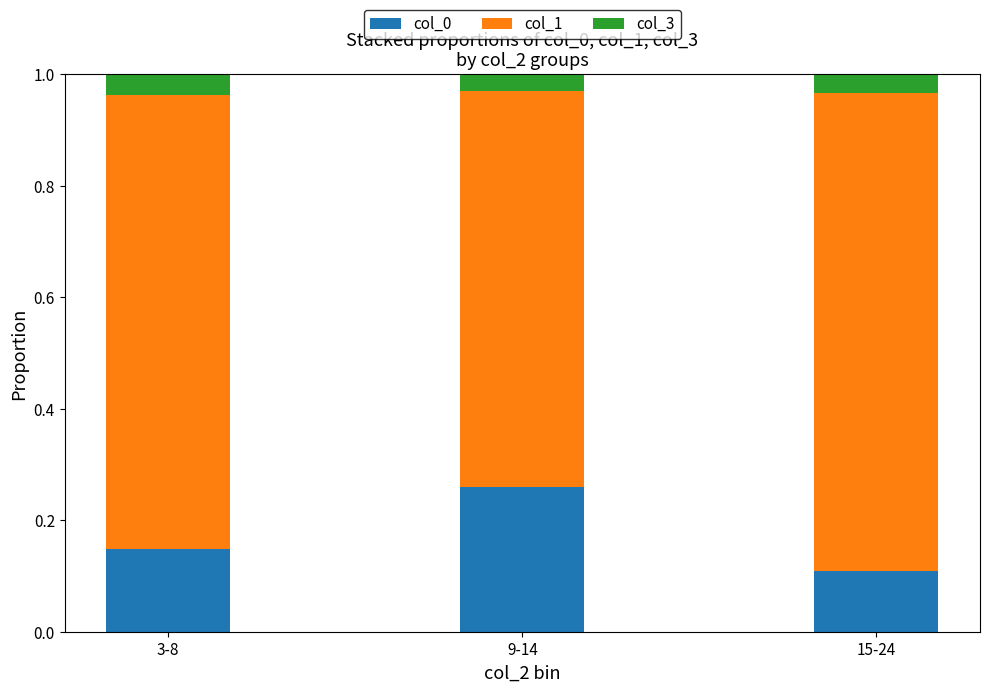

Where is col_0 nearest to the value 0?

15-24